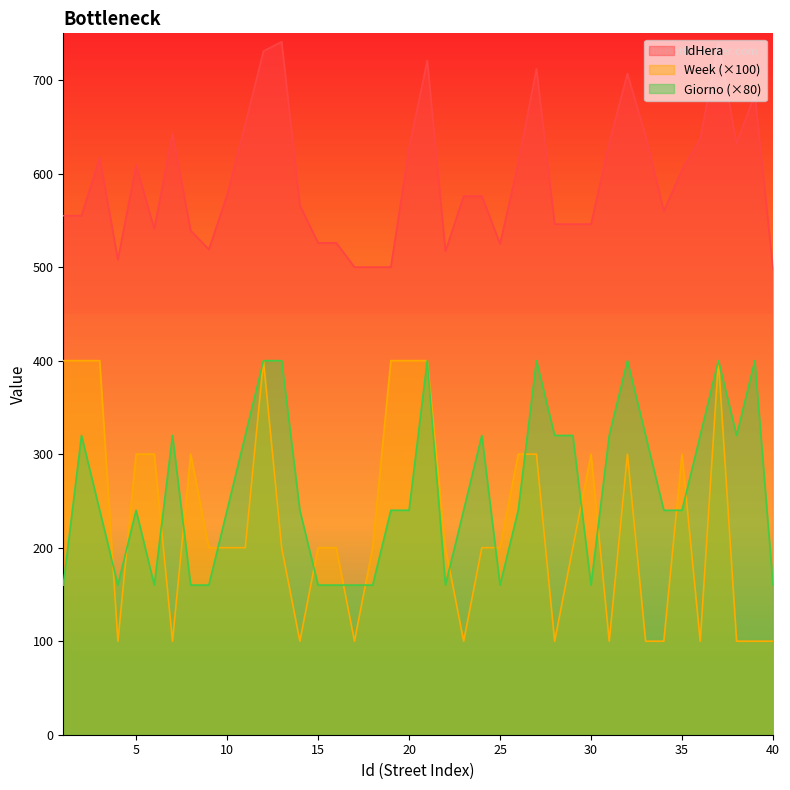

At which label does IdHera first exceed 576?

3